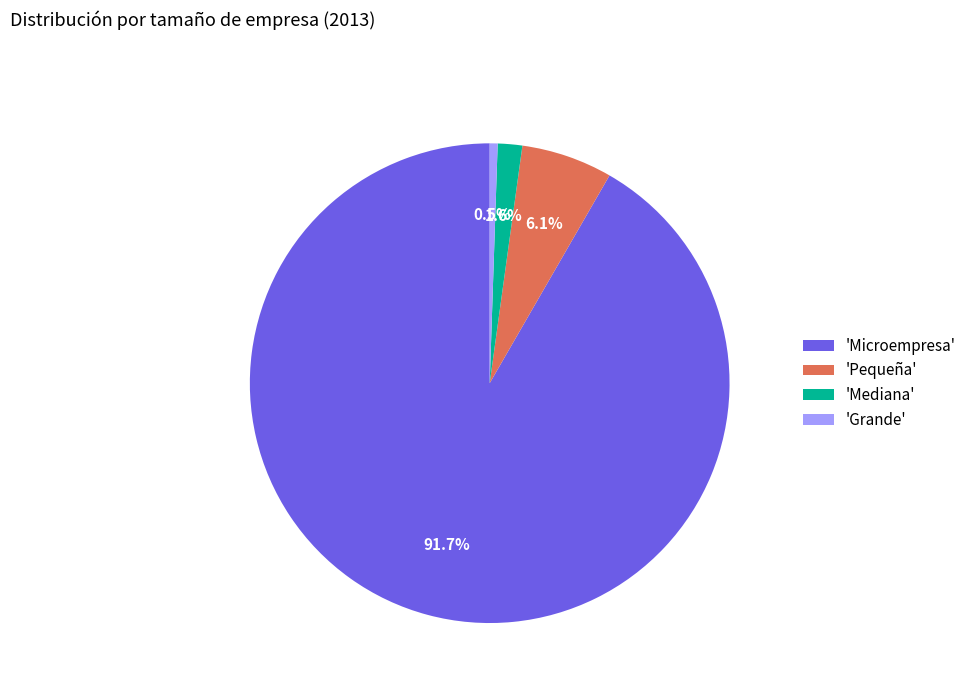

Is there any slice that represents more than half of the pie?

Yes